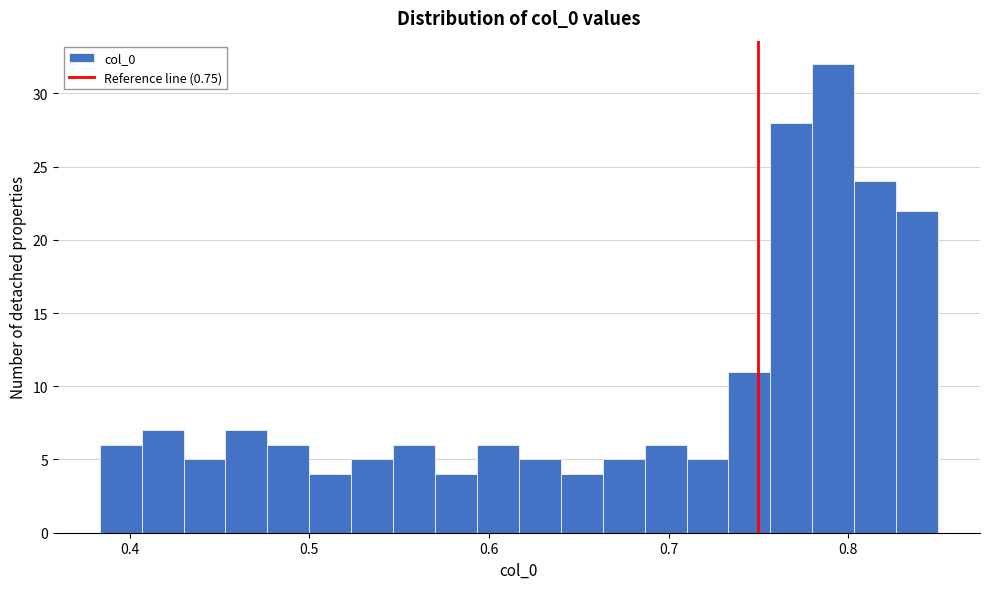

Around what value on the x-axis is the tallest bar? Give the approximate position of its centre, as read against the axis.

0.79